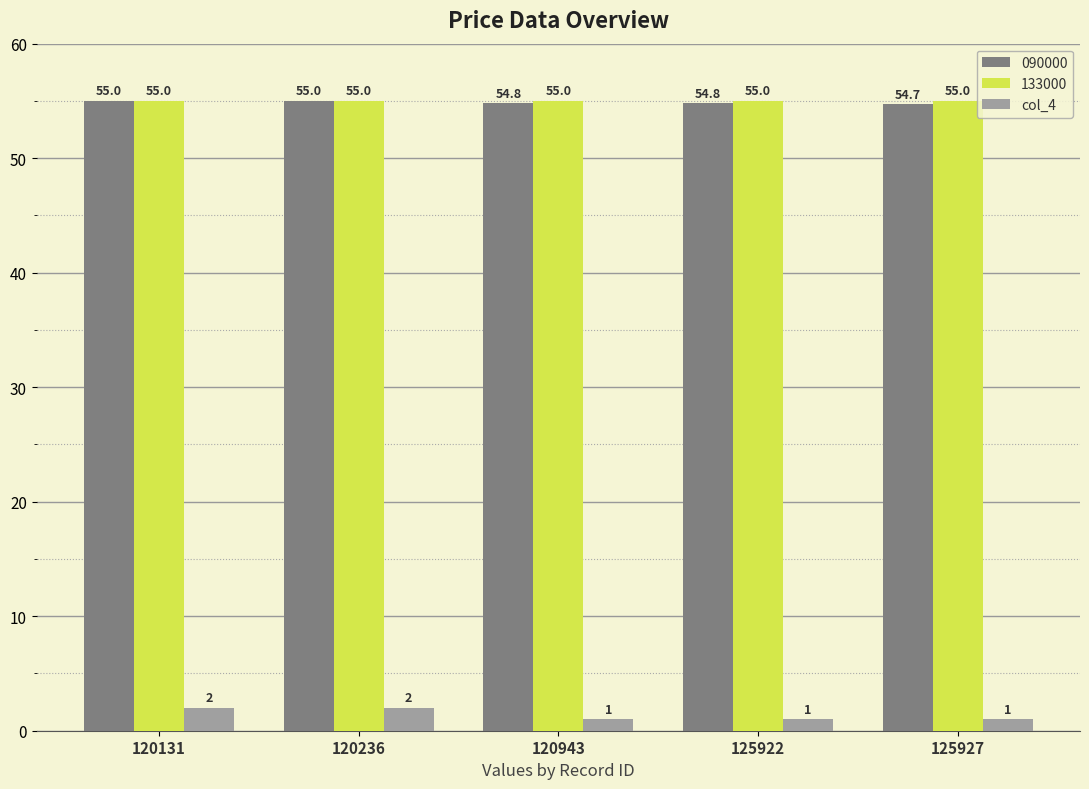

What value does the 133000 series have at 120236?

55.0